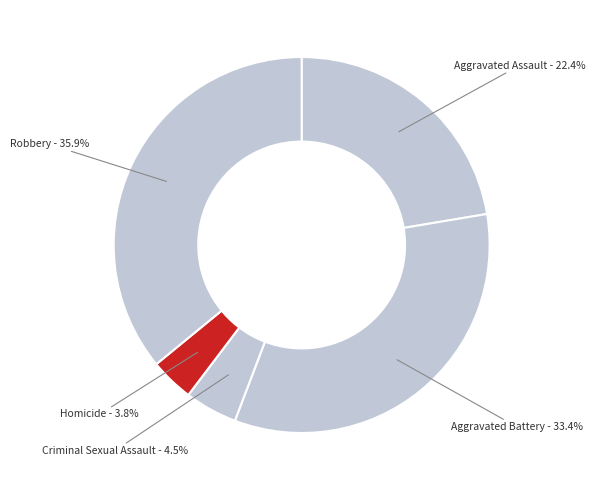

How many slices are in this pie chart?

5